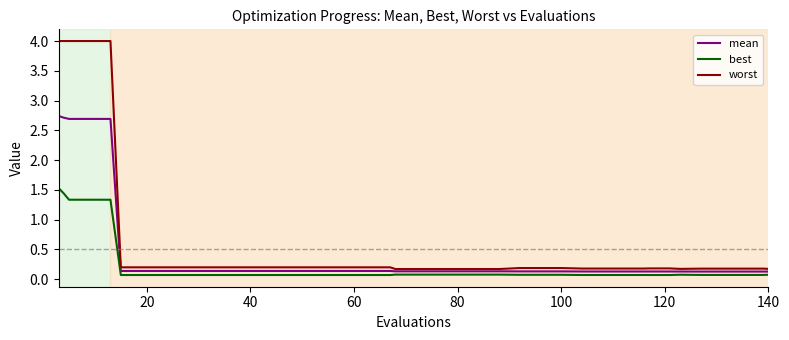

True or false: best and mean cross at least once.

False